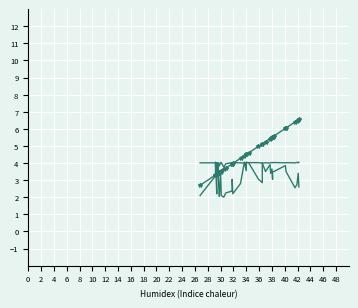

Reading left to right, extract all data points from this chart.

col_9: 2.7	3.3	3.3	3.3	3.3	3.3	3.4	3.4	3.4	3.4	3.5	3.5	3.5	3.6	3.7	3.9	4.0	4.0	4.0	4.3	4.4	4.5	4.5	4.6	5.0	5.1	5.1	5.2	5.4	5.4	5.5	5.5	5.5	5.6	6.0	6.1	6.4	6.5	6.5	6.6
col_10: 2.1	3.2	4.1	2.2	2.8	4.0	3.2	3.4	3.9	2.7	2.1	3.4	2.1	2.0	2.2	2.3	2.3	3.1	2.2	2.8	4.1	3.6	4.1	4.0	3.1	2.8	4.0	3.5	3.9	3.4	3.7	3.1	3.5	3.5	3.8	3.5	2.6	2.8	3.4	2.6
col_3: 4.0	4.0	4.0	4.0	4.0	4.0	4.0	4.0	4.0	4.0	3.8	4.0	4.0	3.8	4.0	4.0	4.0	4.0	4.0	4.0	4.0	4.0	4.0	4.0	4.0	4.0	4.0	4.0	4.0	4.0	4.0	4.0	4.0	4.0	4.0	4.0	4.0	4.0	4.0	4.0